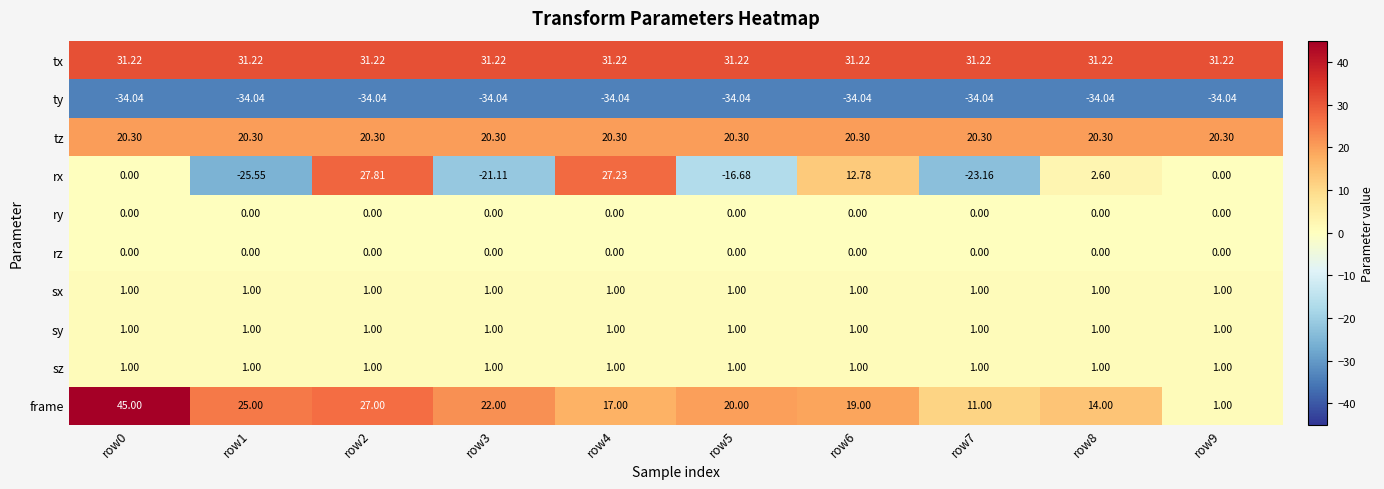

At which category is the sum across all series the highest?

row2